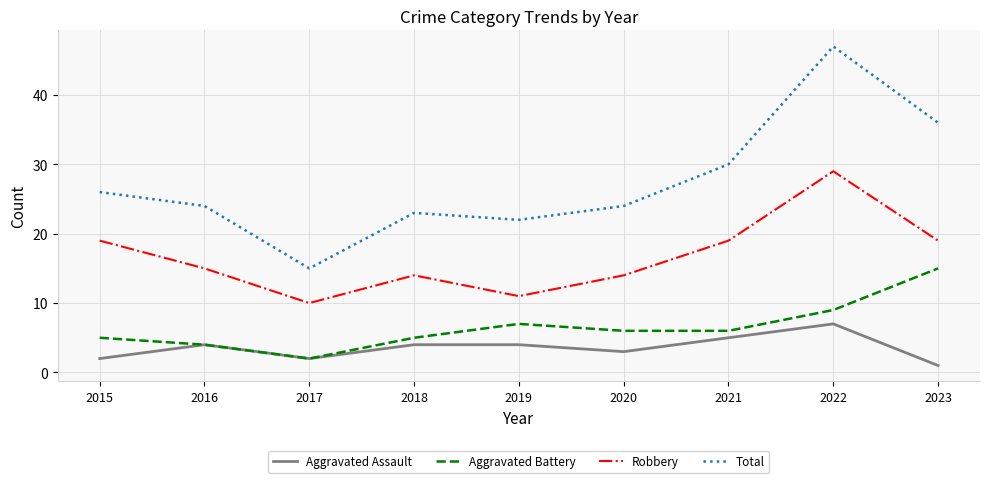

Is it true that Aggravated Battery equals 8 at 2021?

False